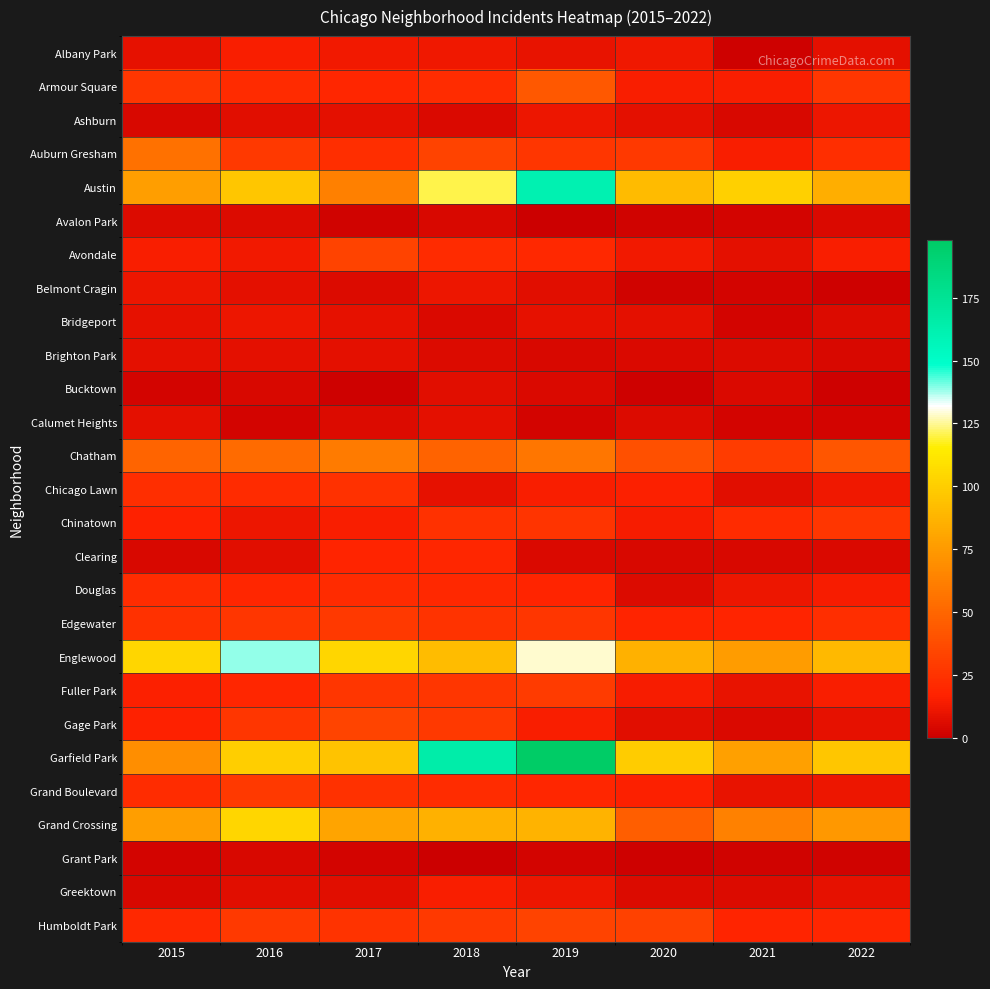

Which series changed the most between 2019 and 2020?

Garfield Park